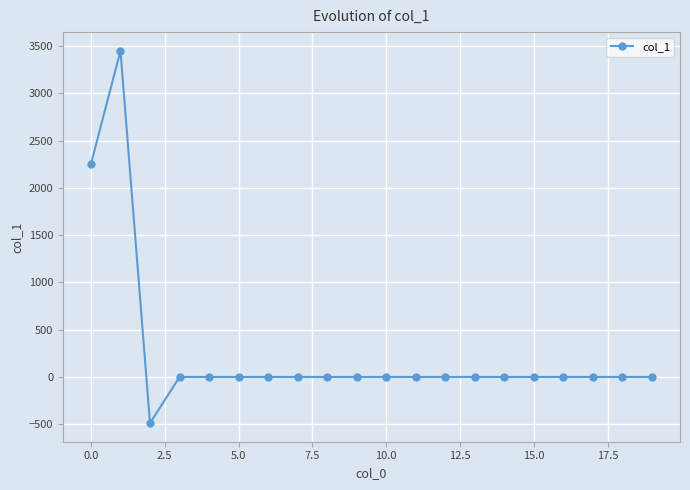

What is the difference between the maximum and minimum values?

3937.3